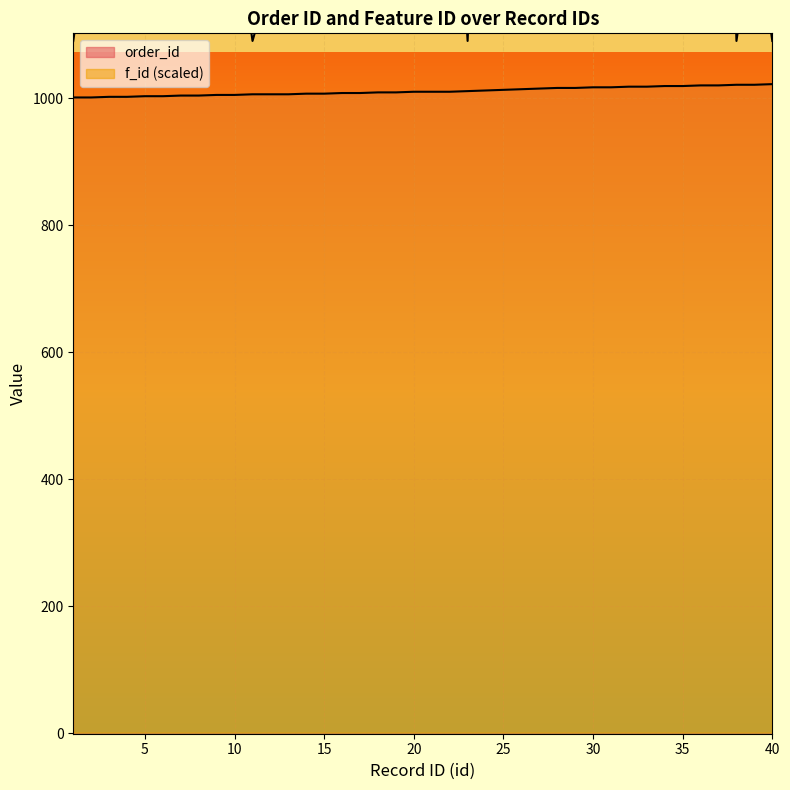

At which label does f_id reach its peak?

21